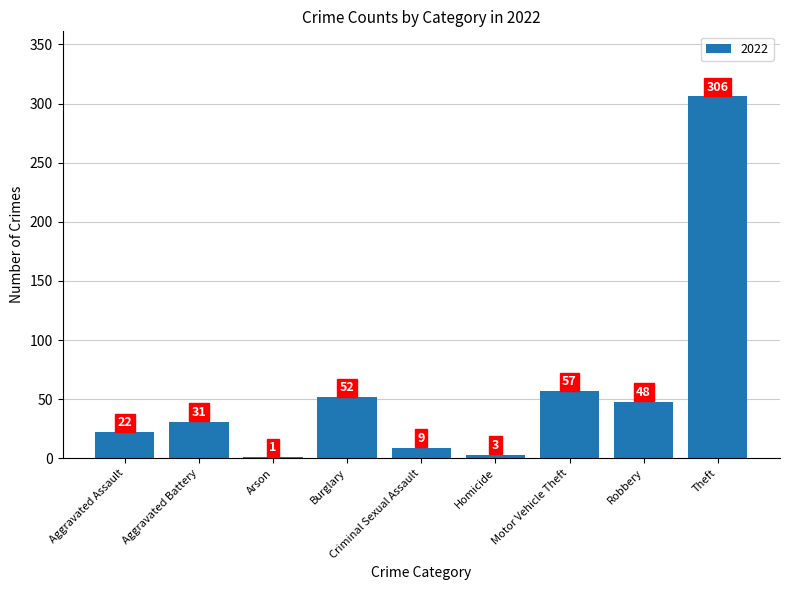

At which label is the value closest to 153?

Motor Vehicle Theft